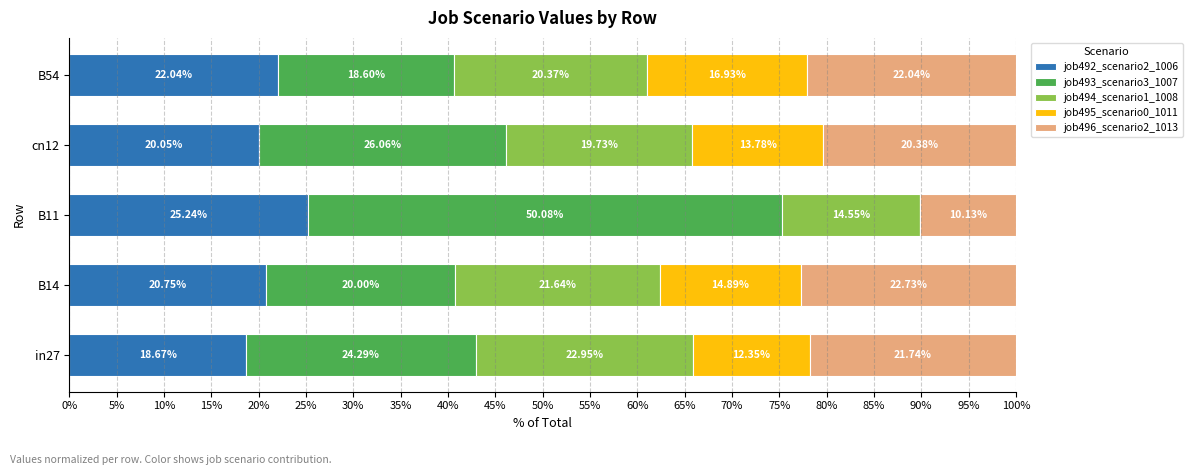

Count the number of data series in this chart.

5